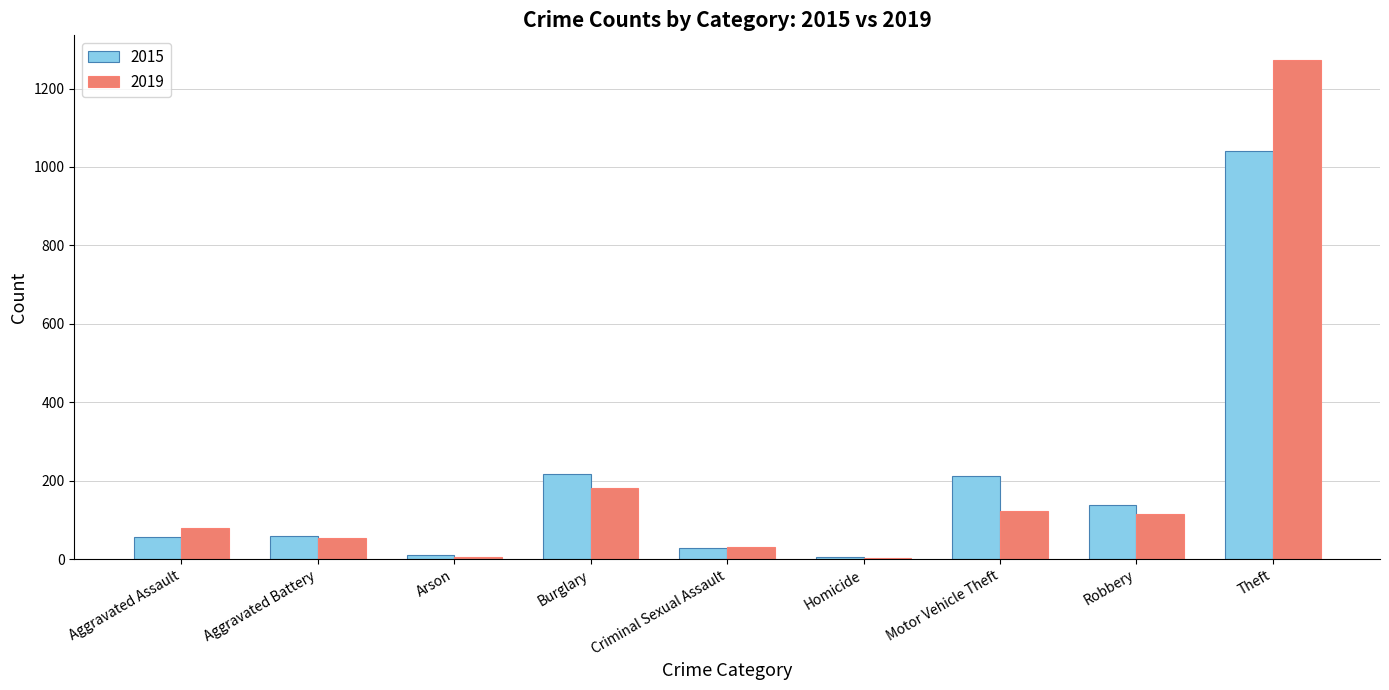

What is the total value across all series at Aggravated Battery?

113